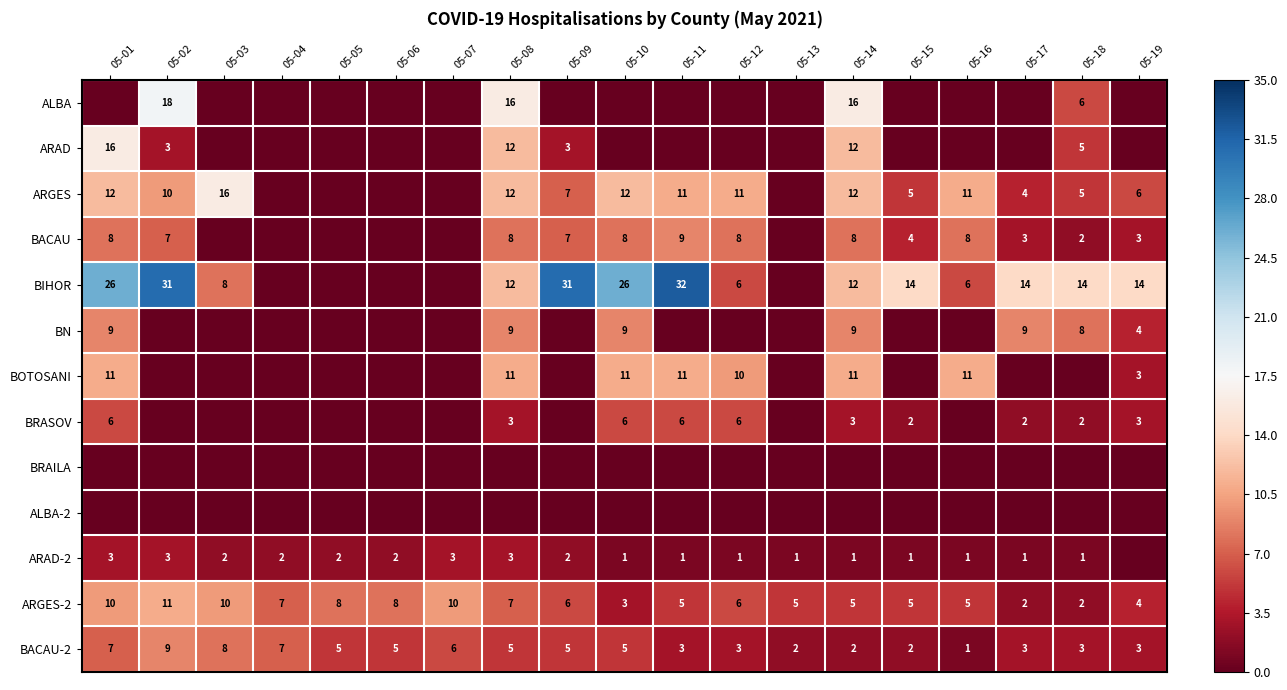

What is the difference between the maximum and minimum values in the ARGES-2 series?

9.0